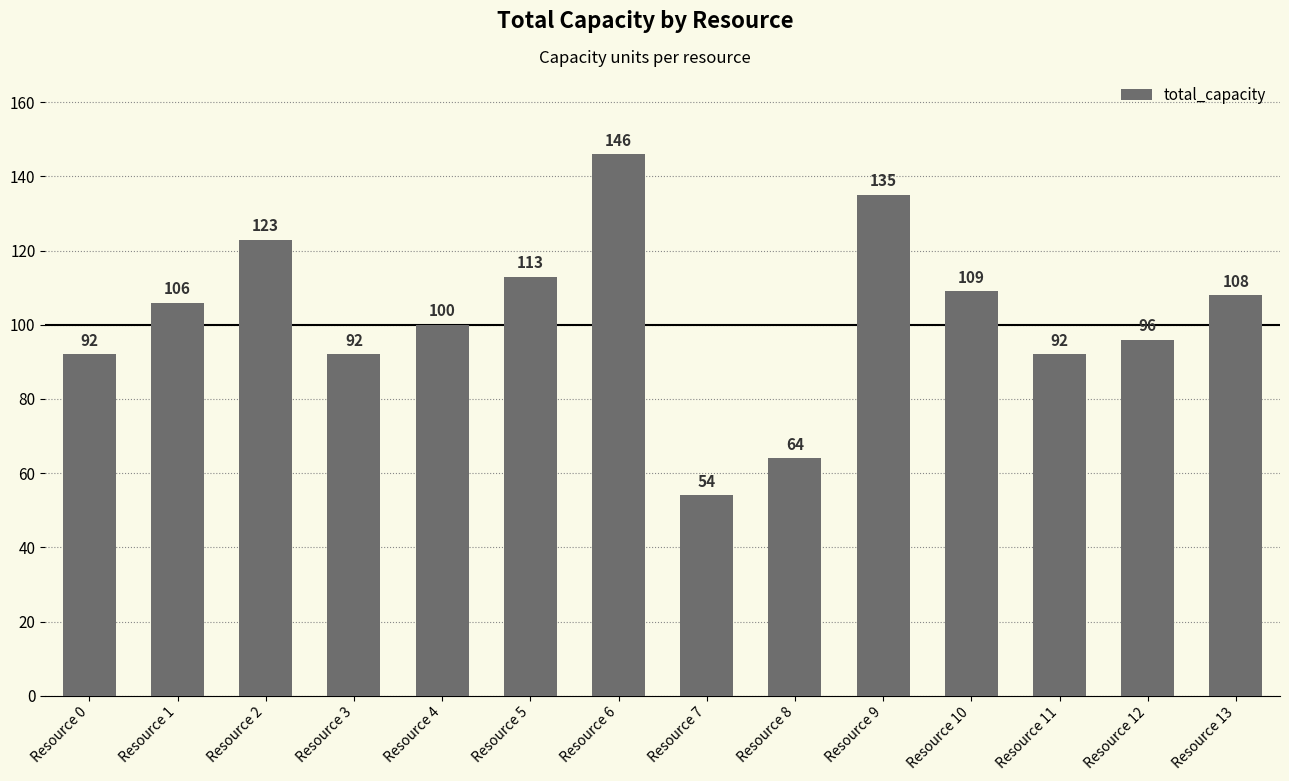

Approximately how many times larger is the value at Resource 13 compared to Resource 7?

2.0